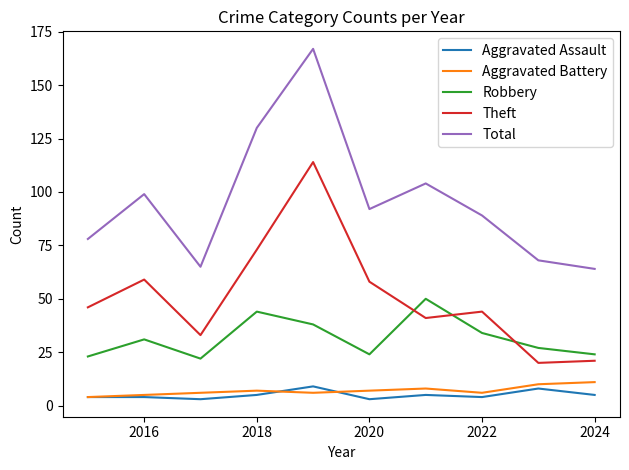

What is the maximum value for Theft?

114